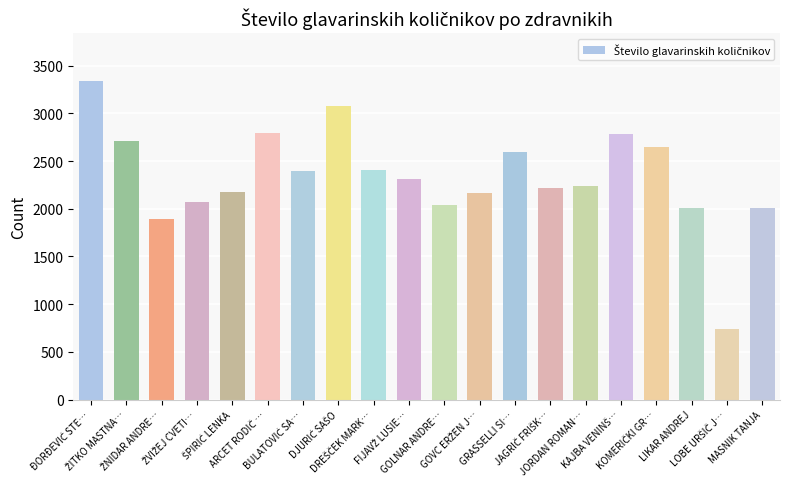

What is the value of the 19th bar from the left?

740.9